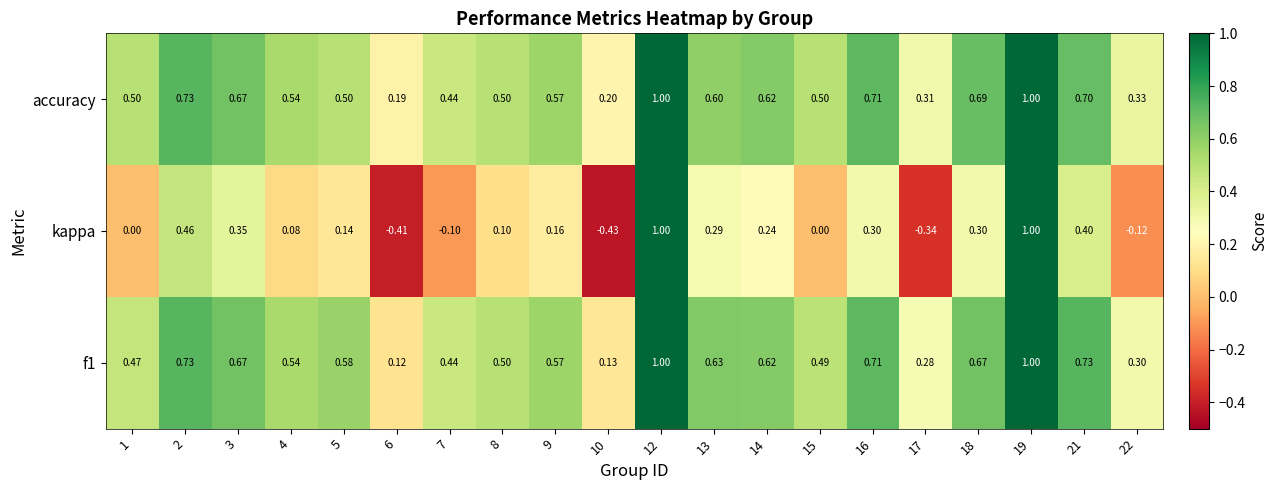

Which series has the largest total across all categories?

accuracy